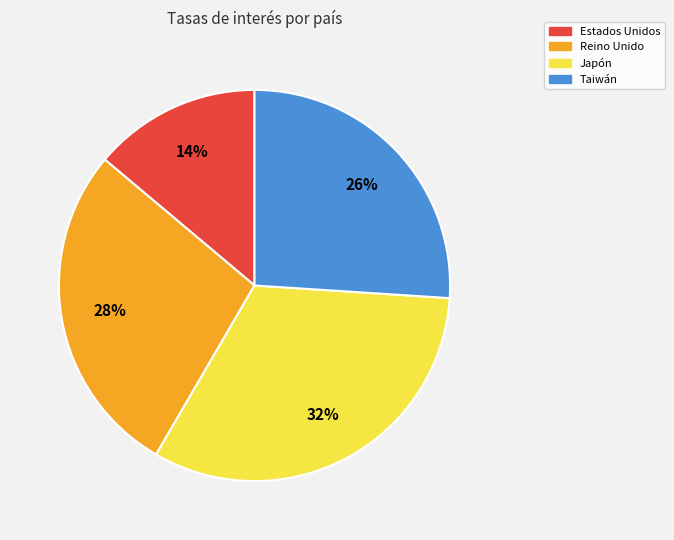

Does Japón account for over 50% of the chart?

No